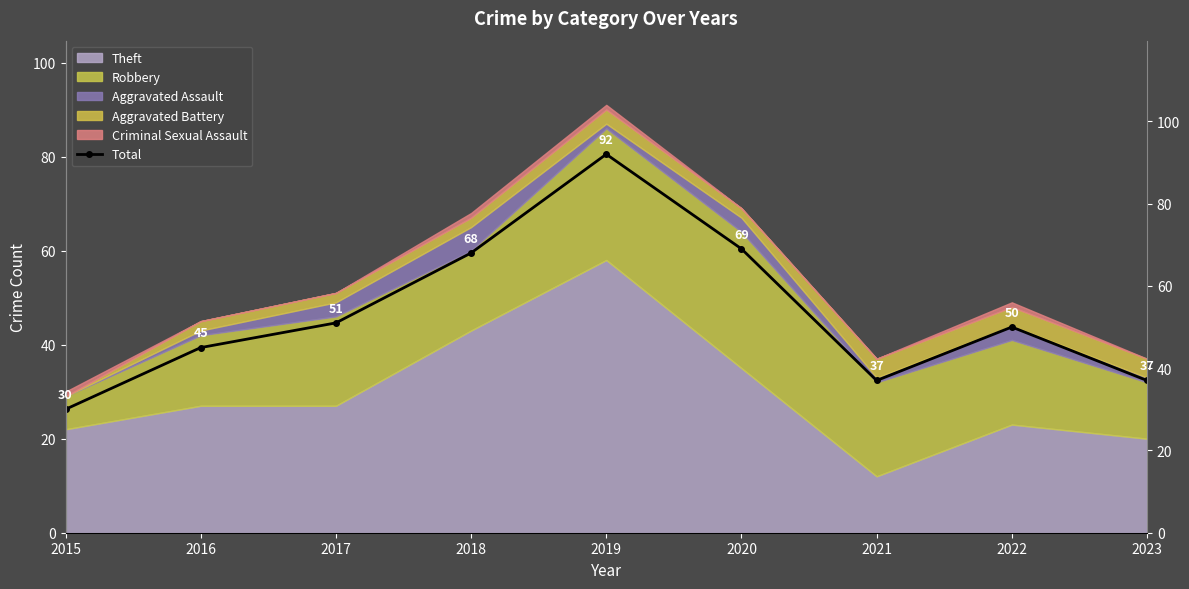

Count the number of values greater than 50.

4